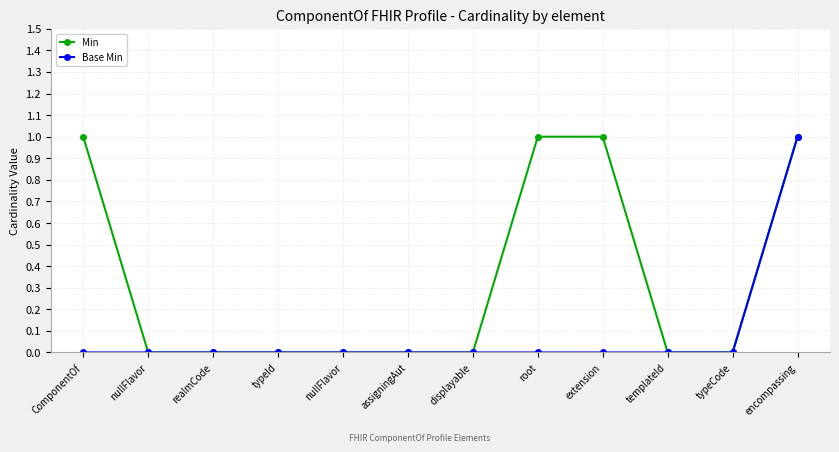

True or false: Base Min has more than 2 interior local peaks.

False